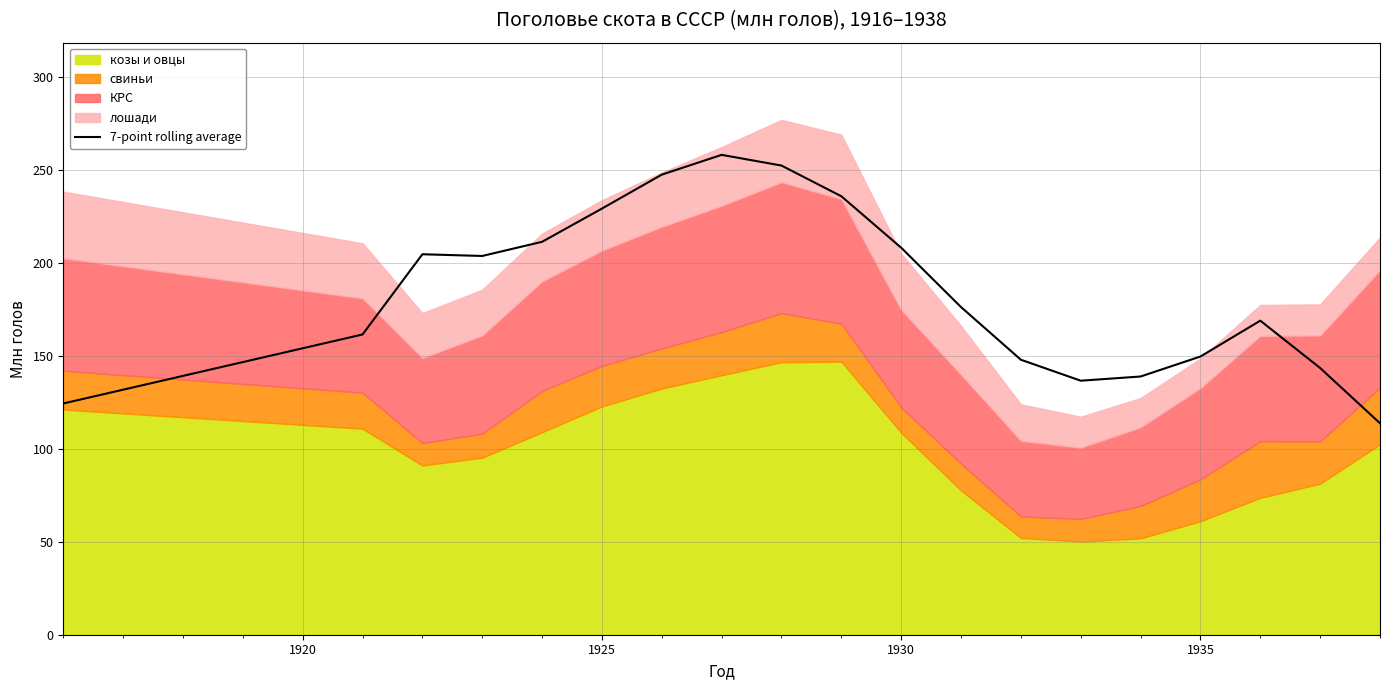

Is it true that 7-point rolling average equals 229.4 at 1925?

True